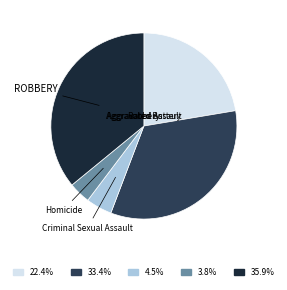

Does any single category account for the majority?

No